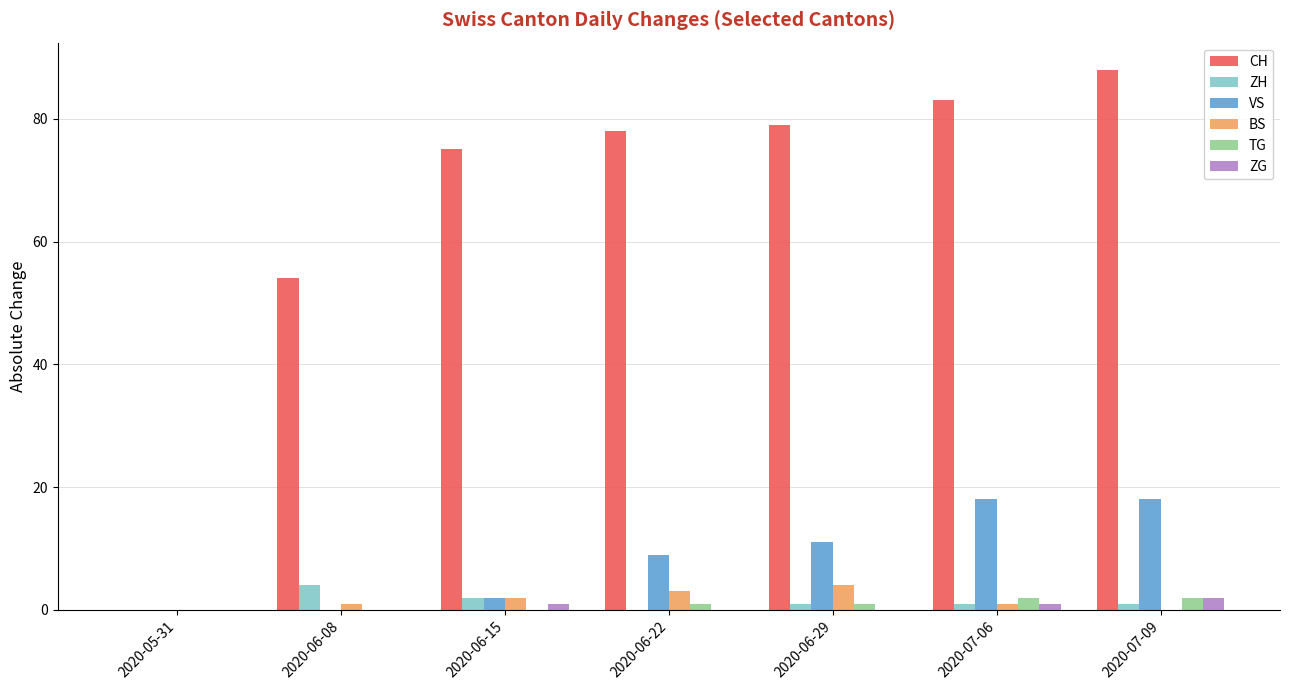

What is the maximum value shown in the chart?

88